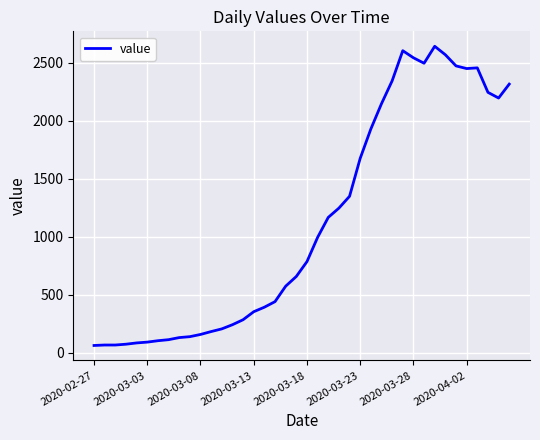

What is the minimum value shown in the chart?

61